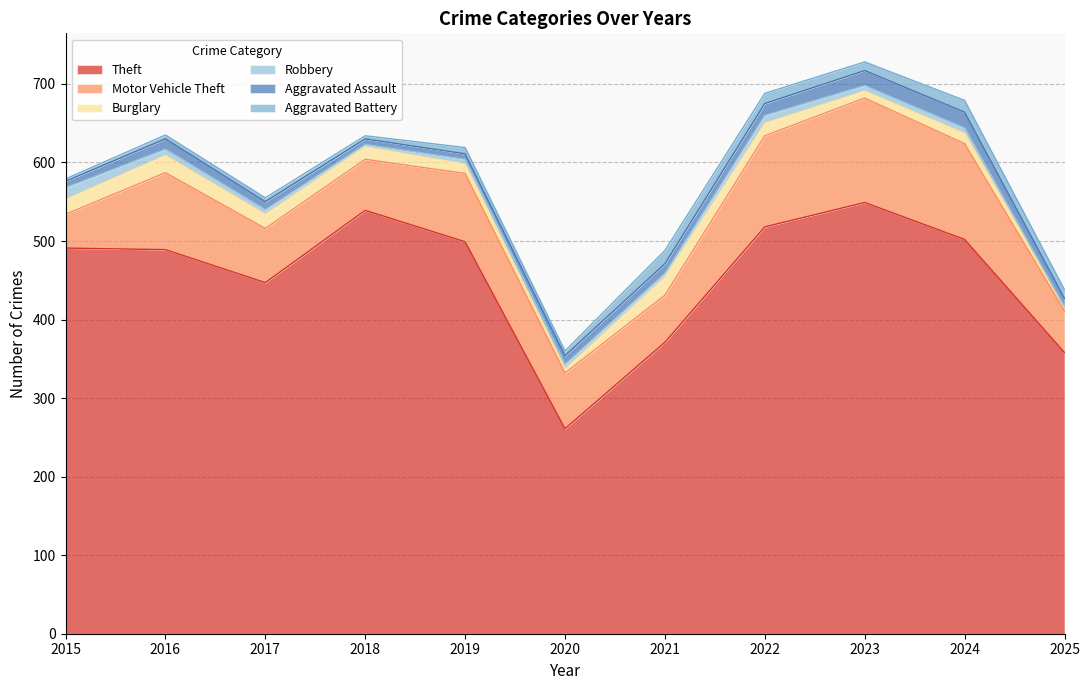

True or false: Robbery and Theft intersect in this chart.

False